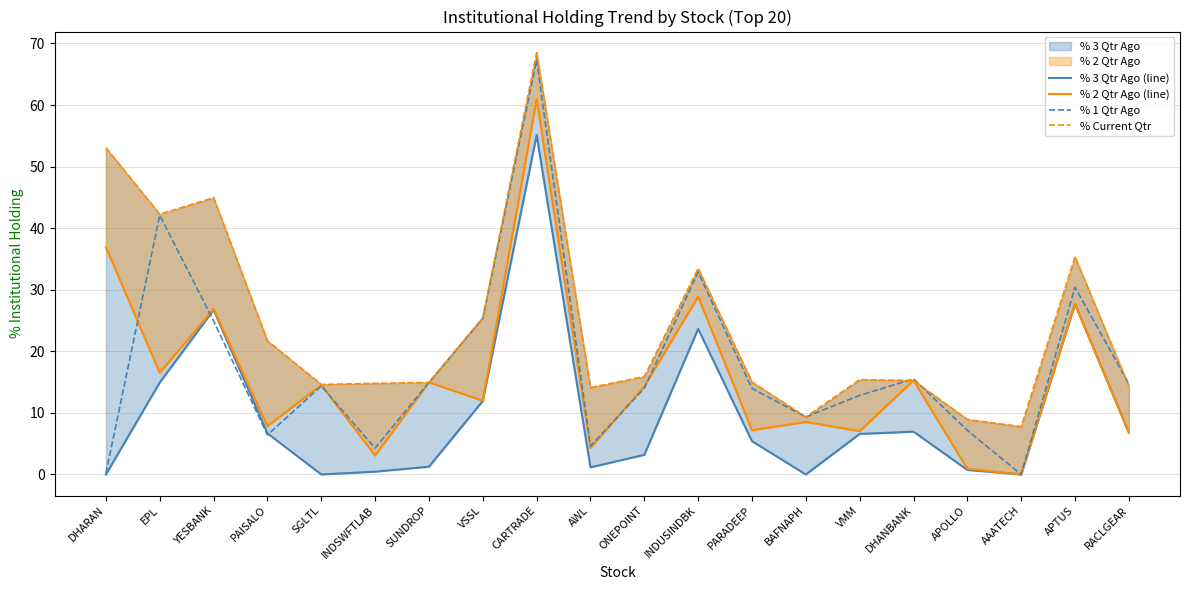

What is the label of the 13th point from the right?

VSSL